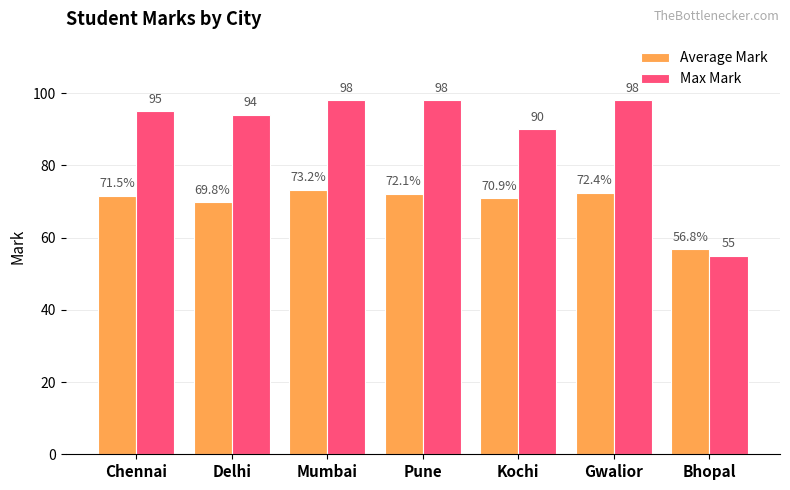

Does the chart contain any negative values?

No